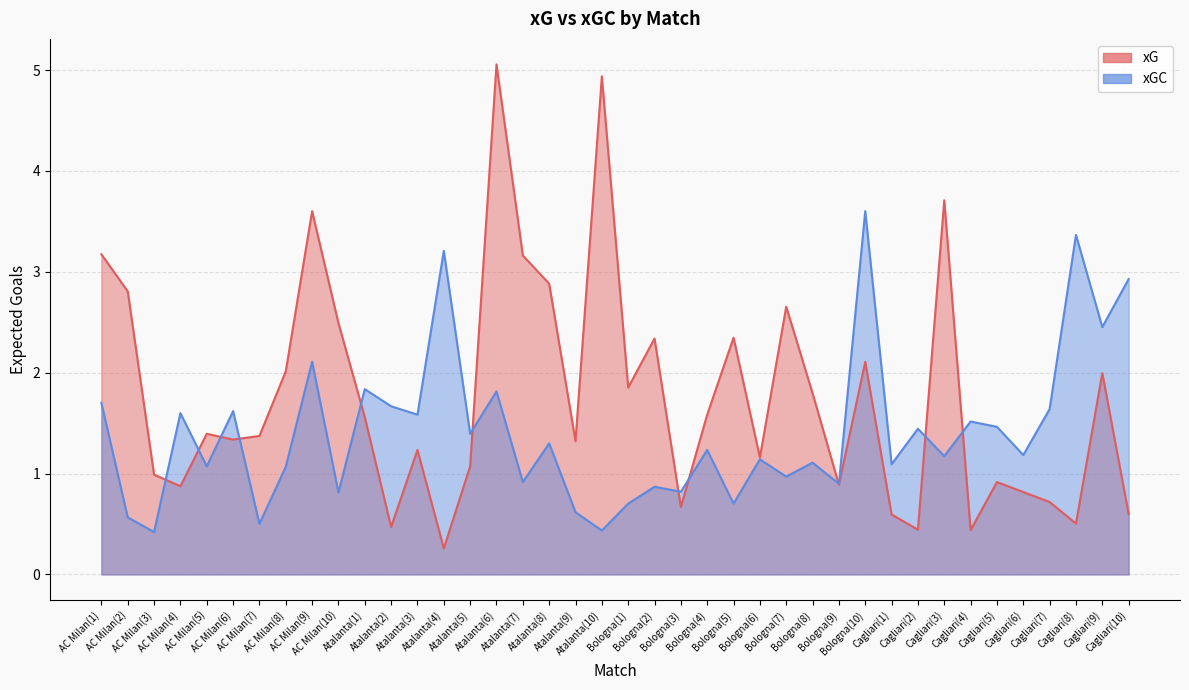

How many interior local peaks does the xG series have?

12